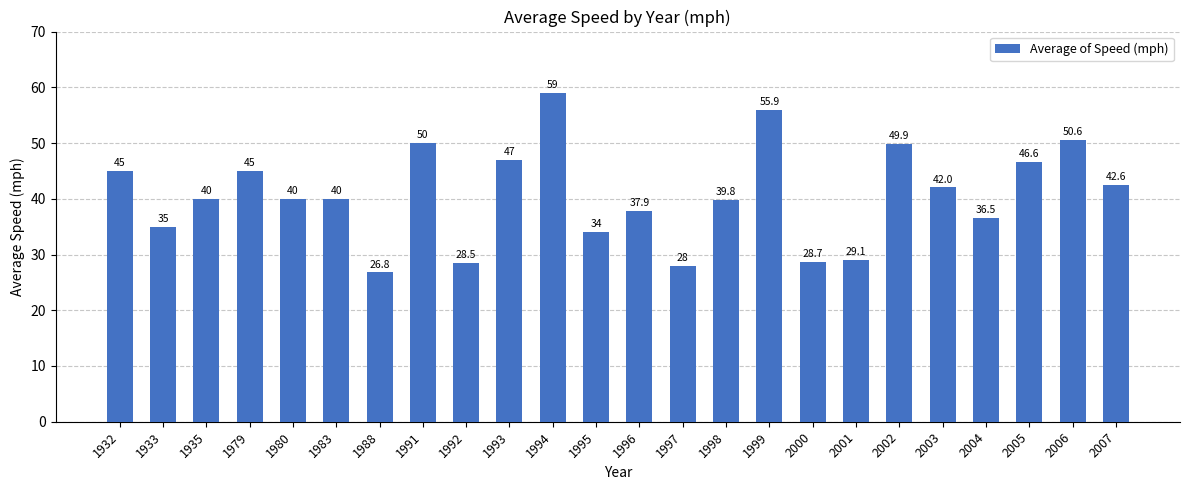

Read the value at 1935.

40.0